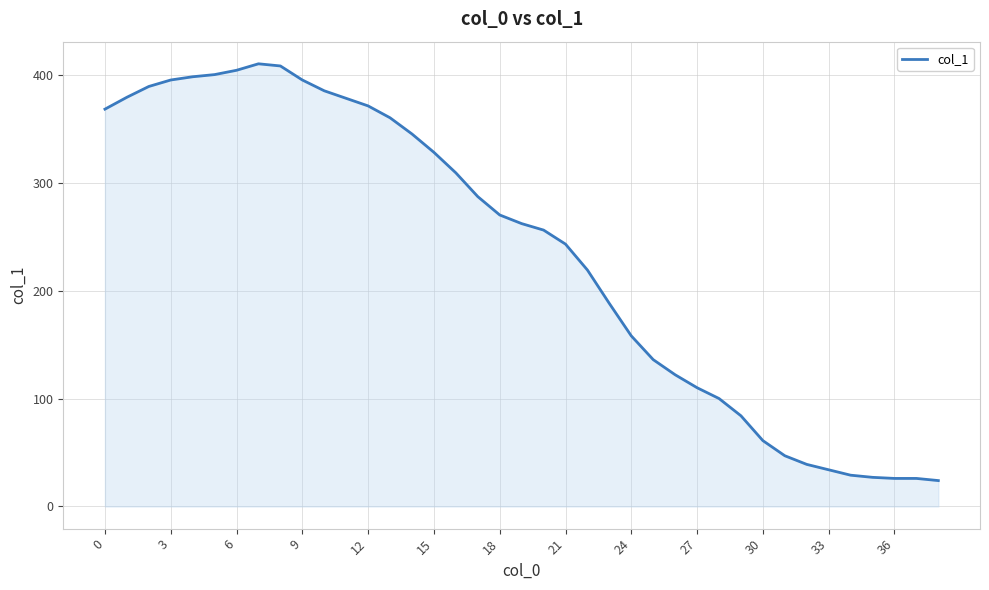

What is the difference between the maximum and minimum values?

386